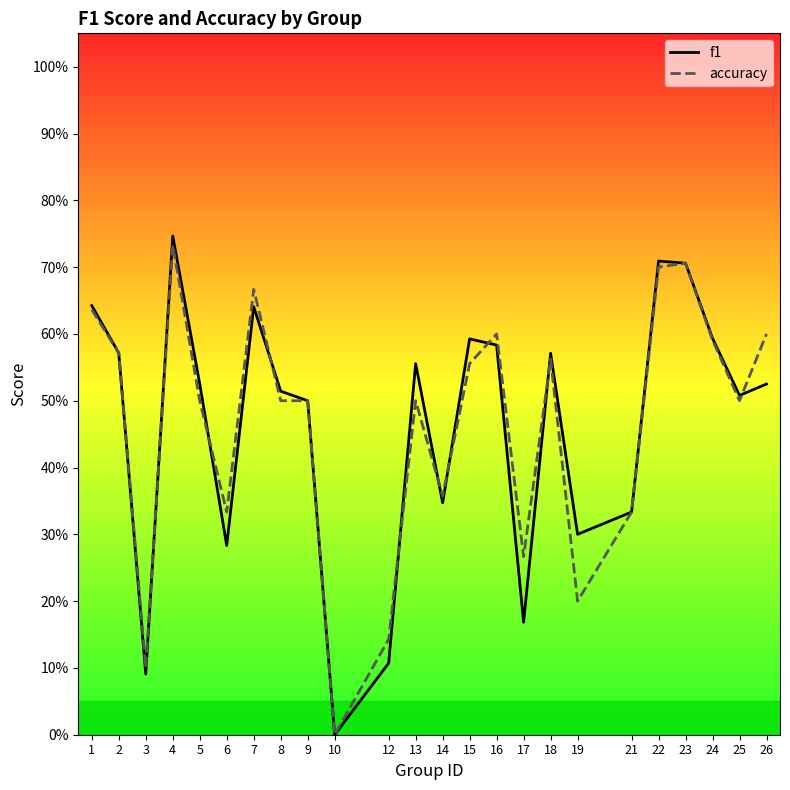

Is the value of f1 at 5 greater than the value of accuracy at 25?

Yes